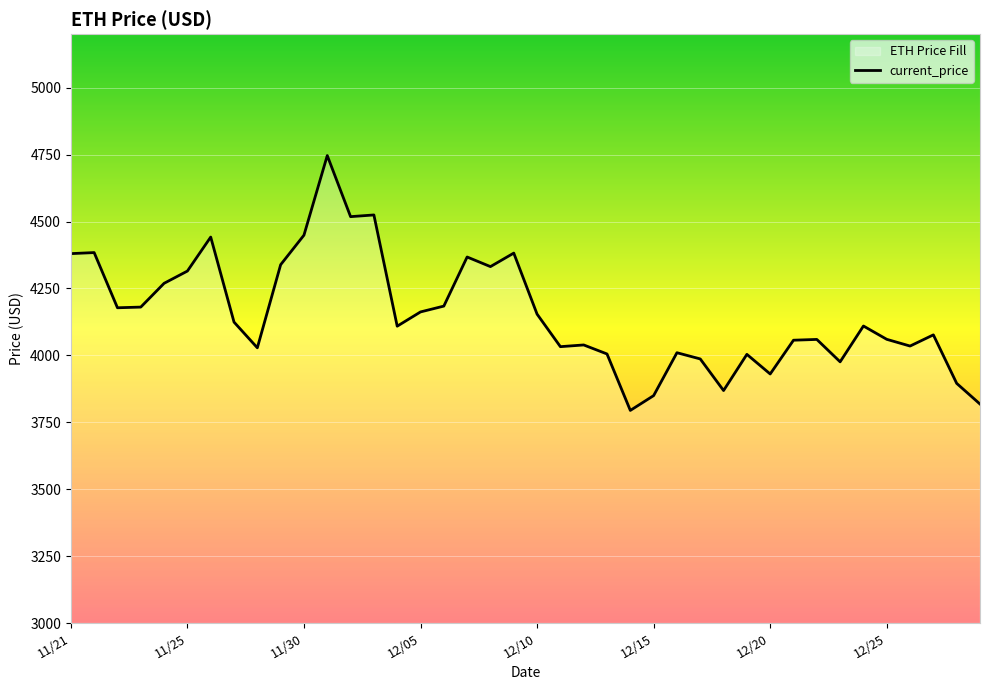

What is the maximum value shown in the chart?

4746.4